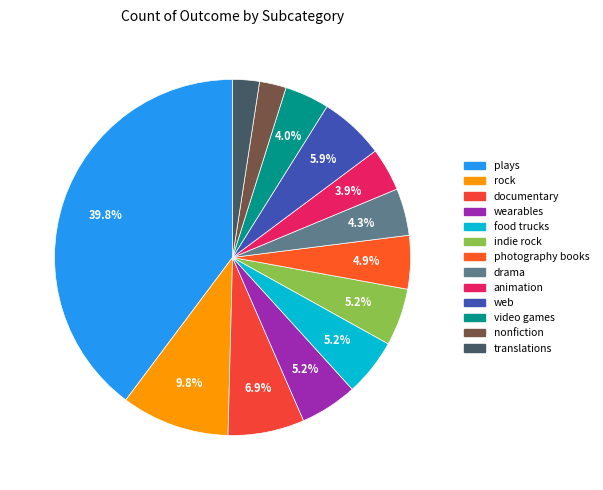

What is the change in value from drama to animation?

-3